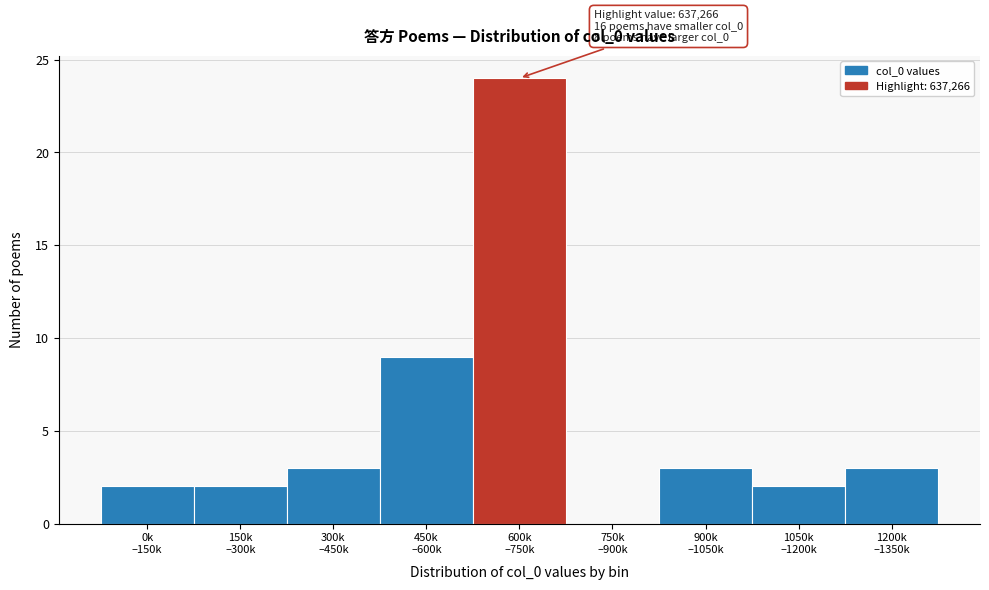

What is the greatest value displayed?

24